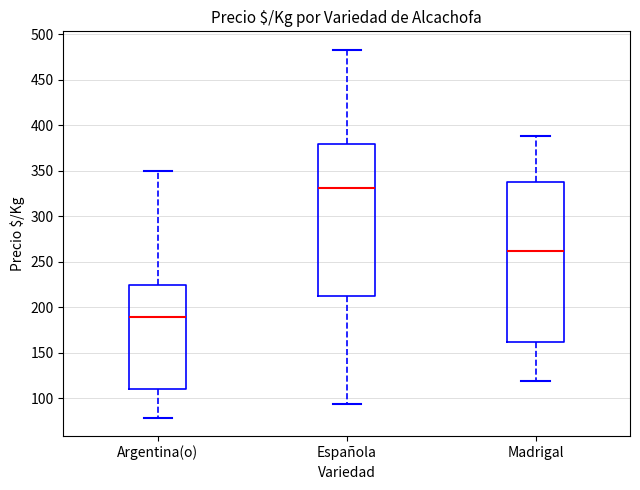

Comparing the boxes themselves (not the whiskers), which one is the tallest?

Madrigal